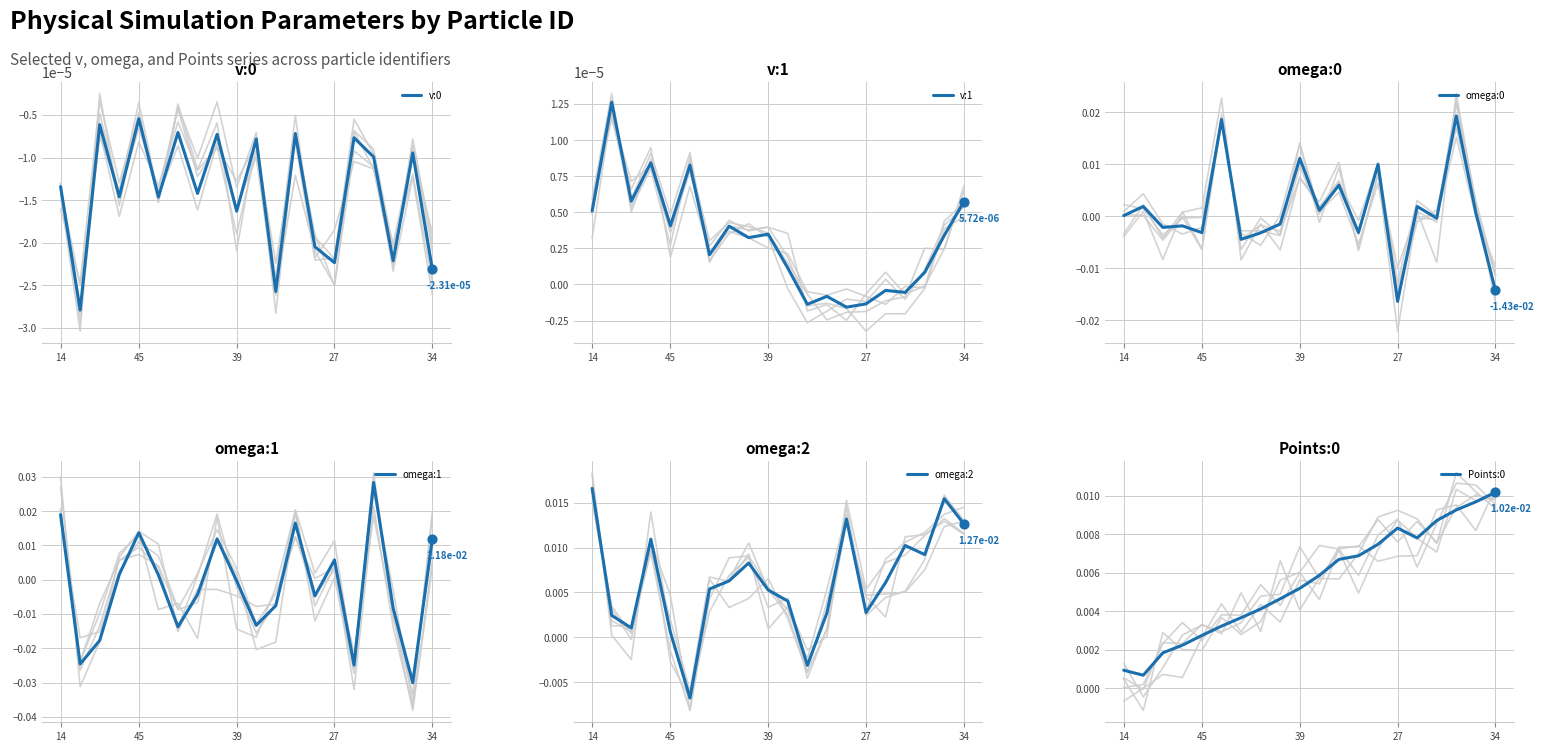

What are all the series names shown in the legend?

v:0, v:1, omega:0, omega:1, omega:2, Points:0